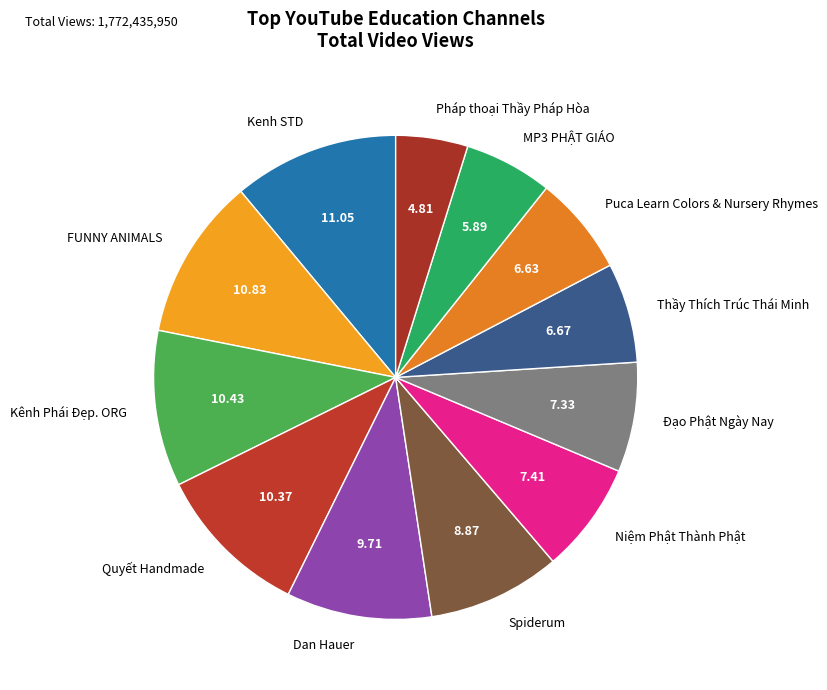

True or false: Thầy Thích Trúc Thái Minh accounts for 14% of the total.

False